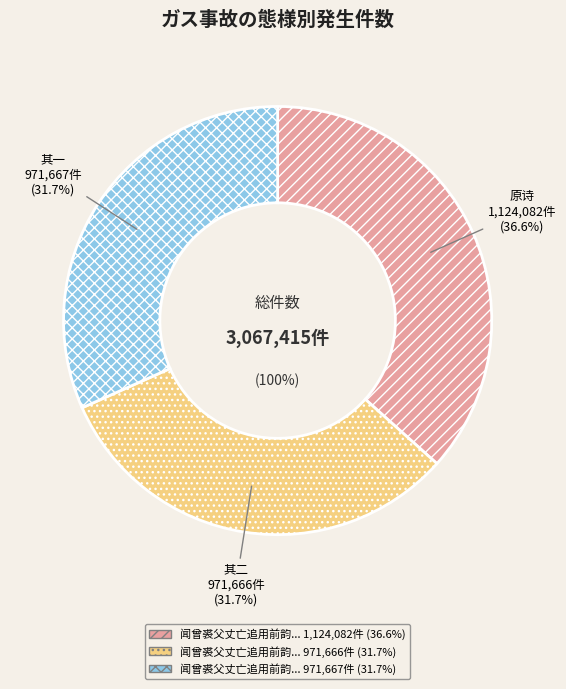

How many slices are in this pie chart?

3